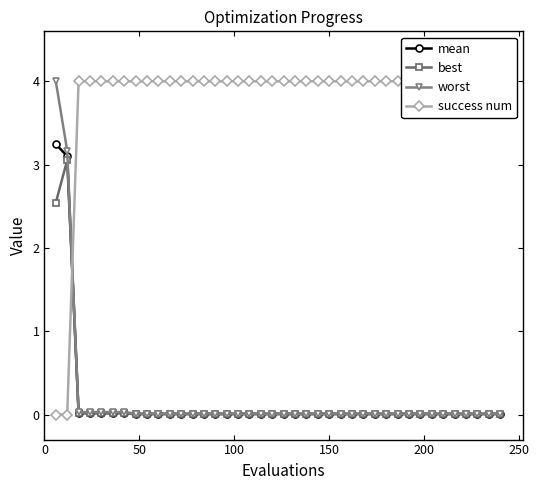

What is the value of the worst point at the 1st from the left?

4.0